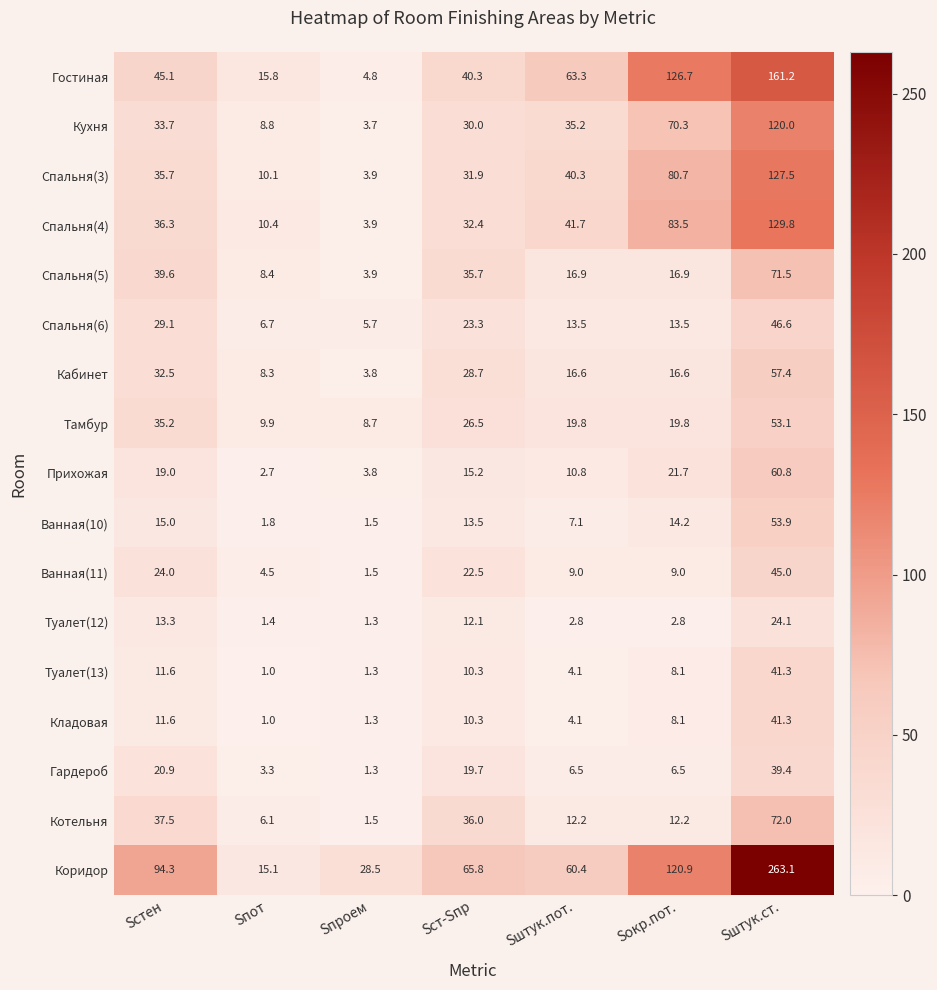

Which series changed the most between Sстен and Sпот?

Коридор